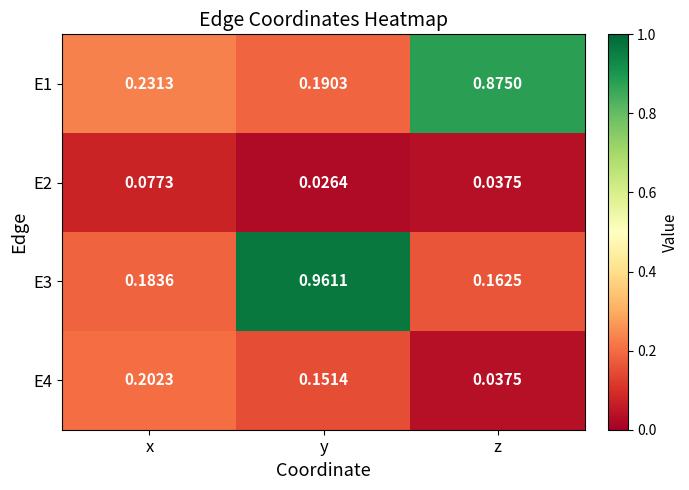

Where is E3 nearest to the value 0?

z